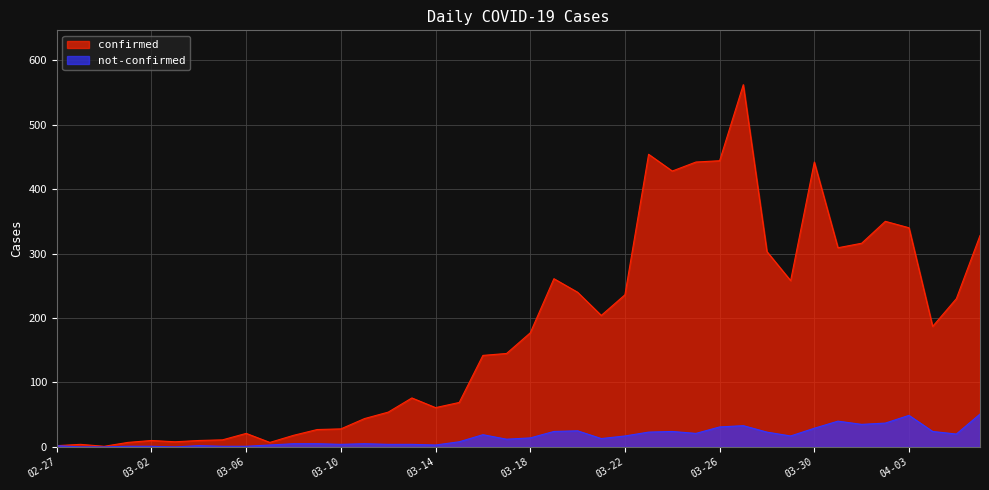

At which label is not-confirmed closest to 25?

2020-03-20